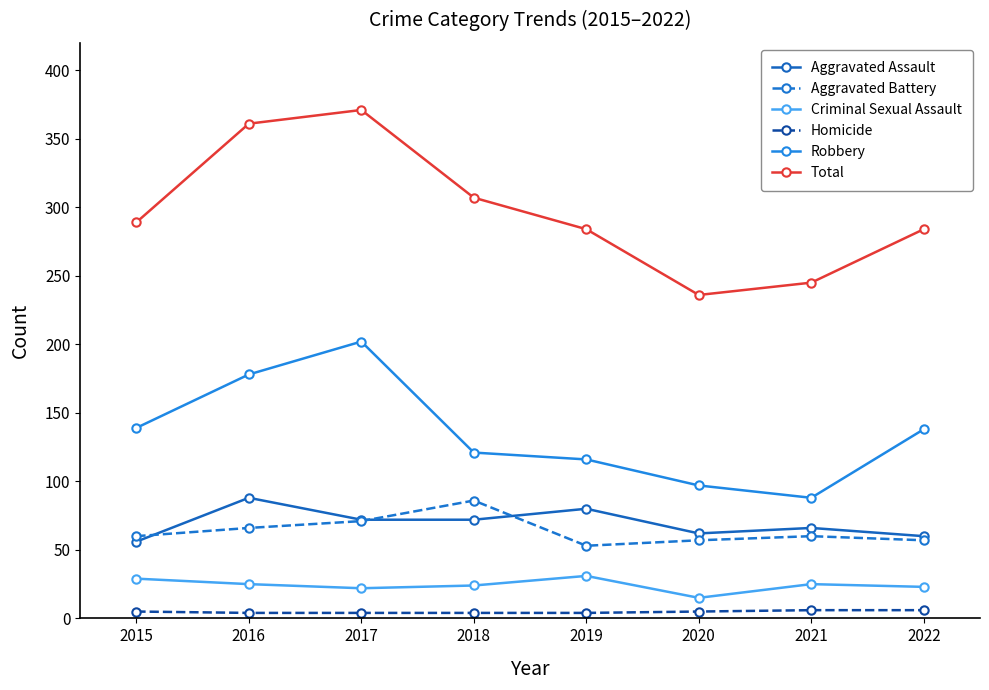

How many lines are shown in the chart?

6